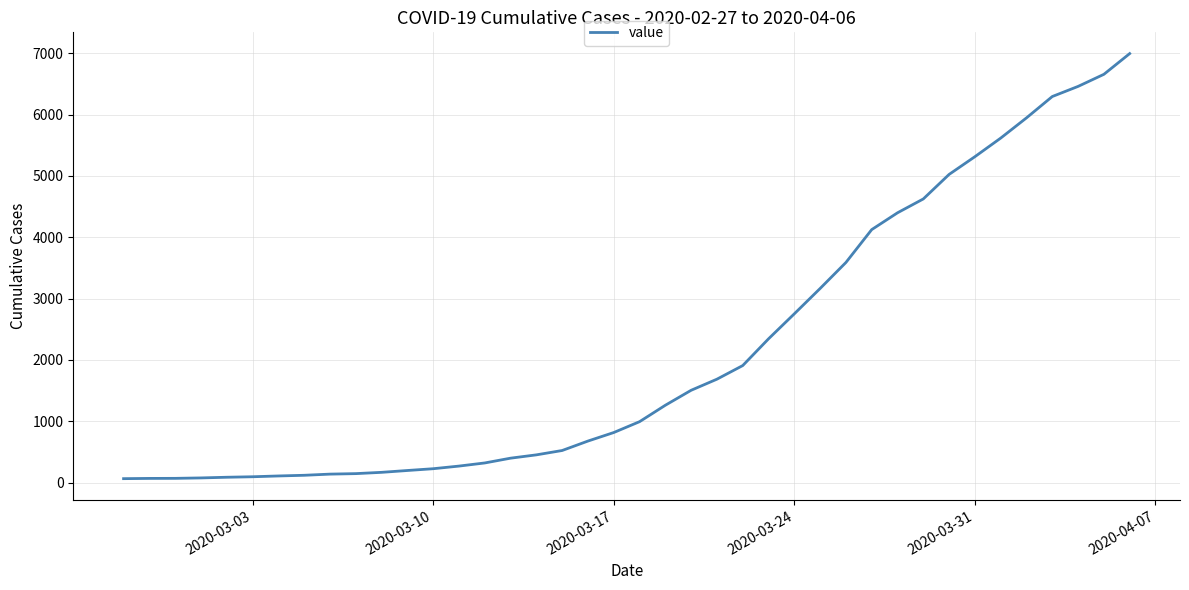

What is the maximum value shown in the chart?

6995